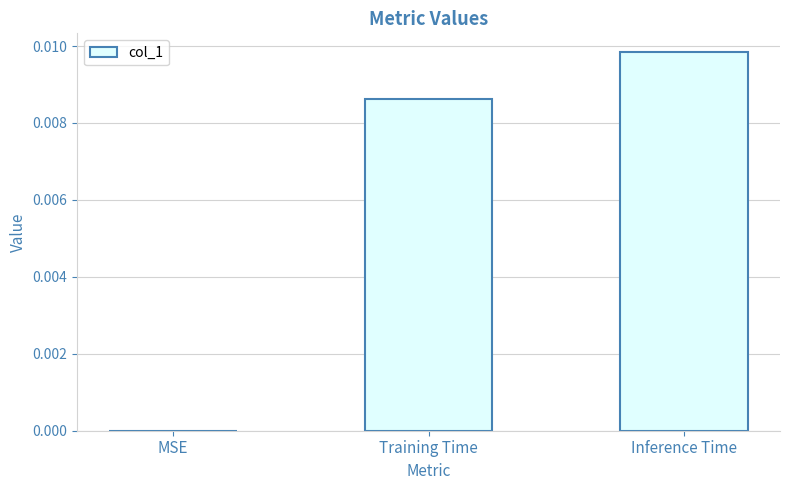

At which category does the chart reach its peak across all series?

Inference Time